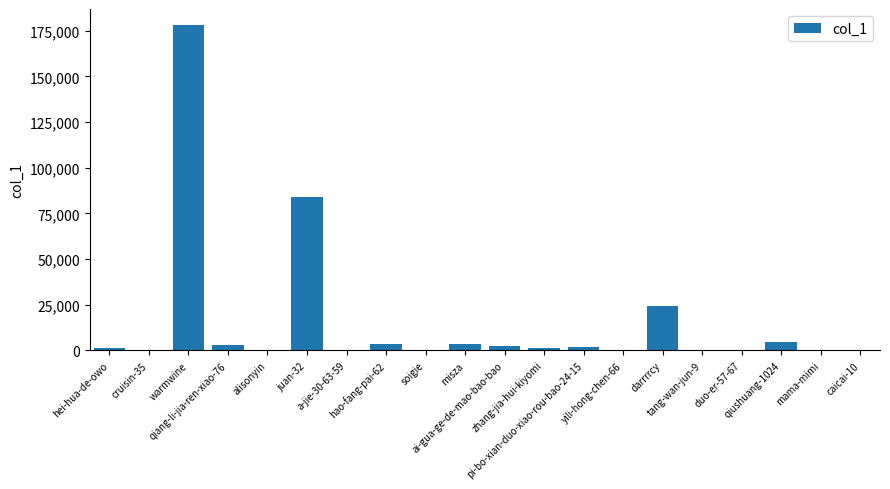

What is the greatest value displayed?

177932